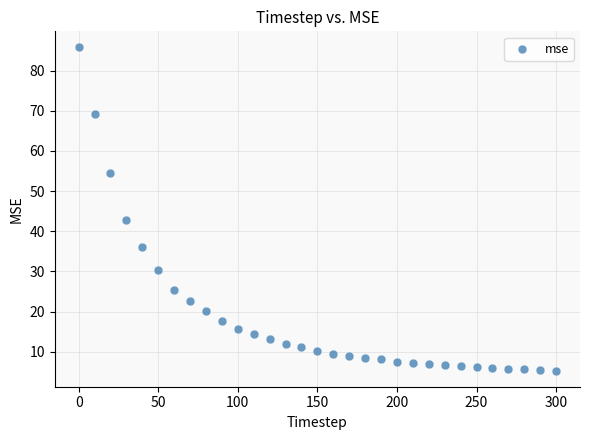

What is the range of Y values (max minus min)?

80.4